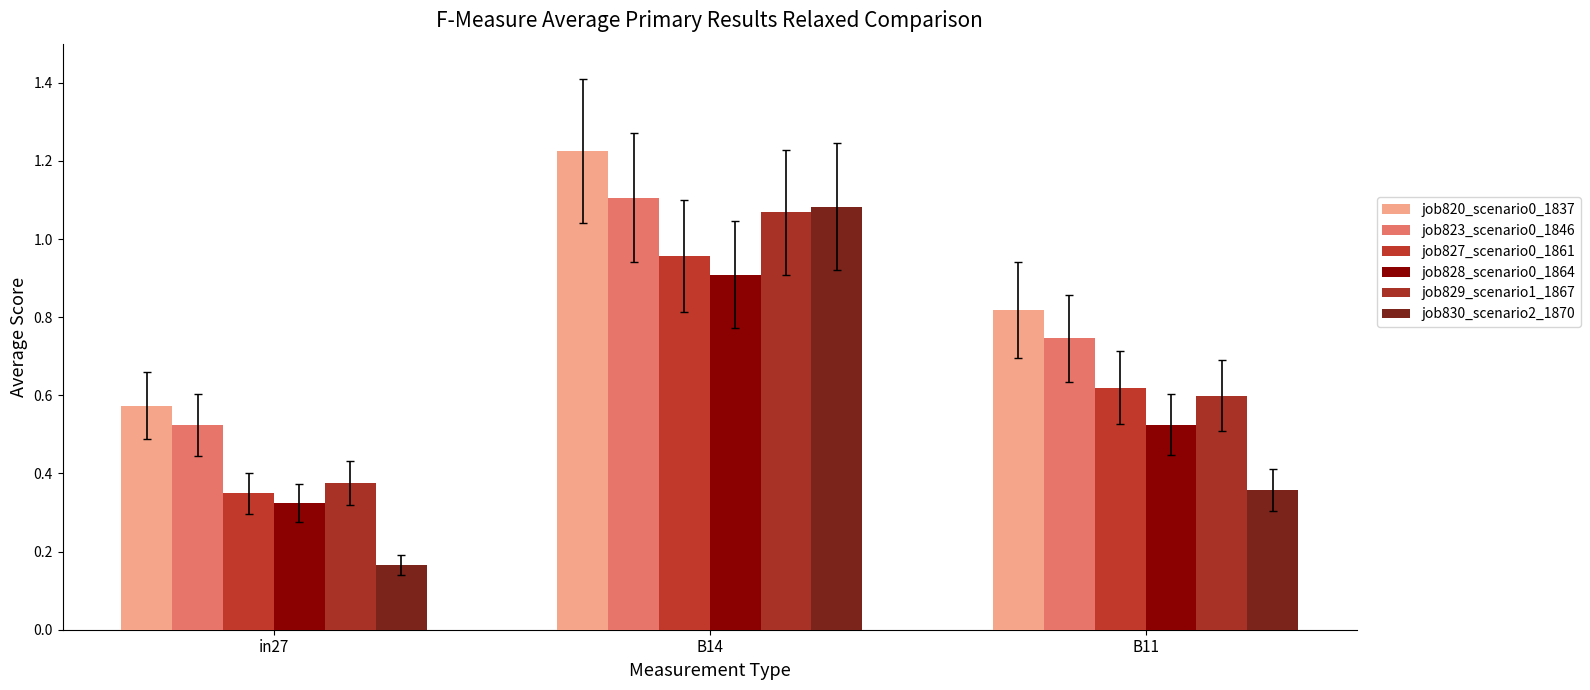

What is the average value of the job829_scenario1_1867 series?

0.7